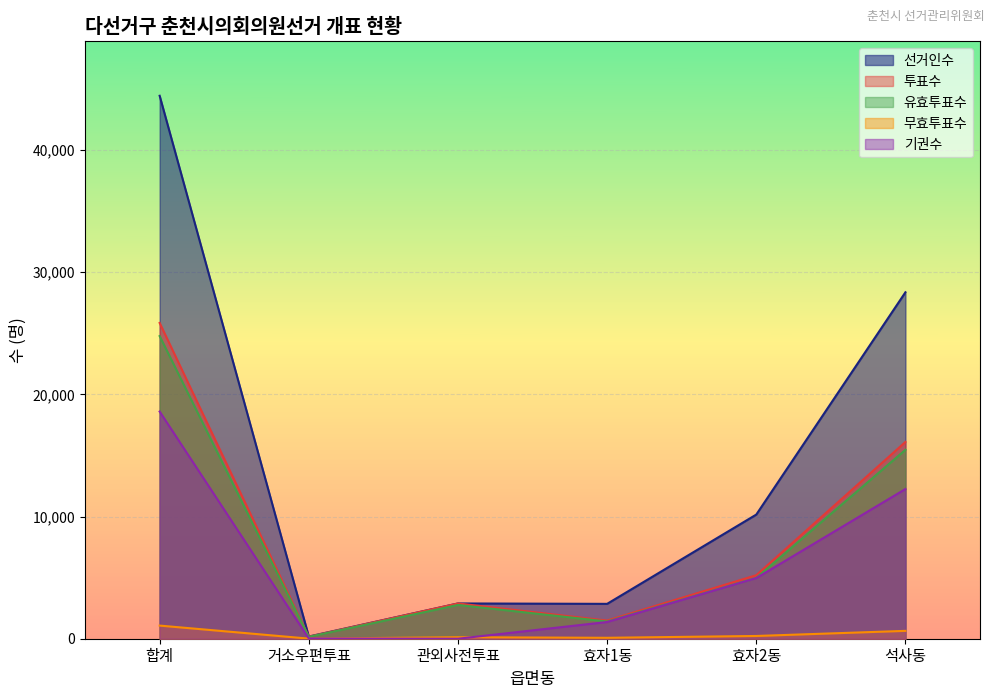

At which category does 투표수 reach its first local valley?

거소우편투표